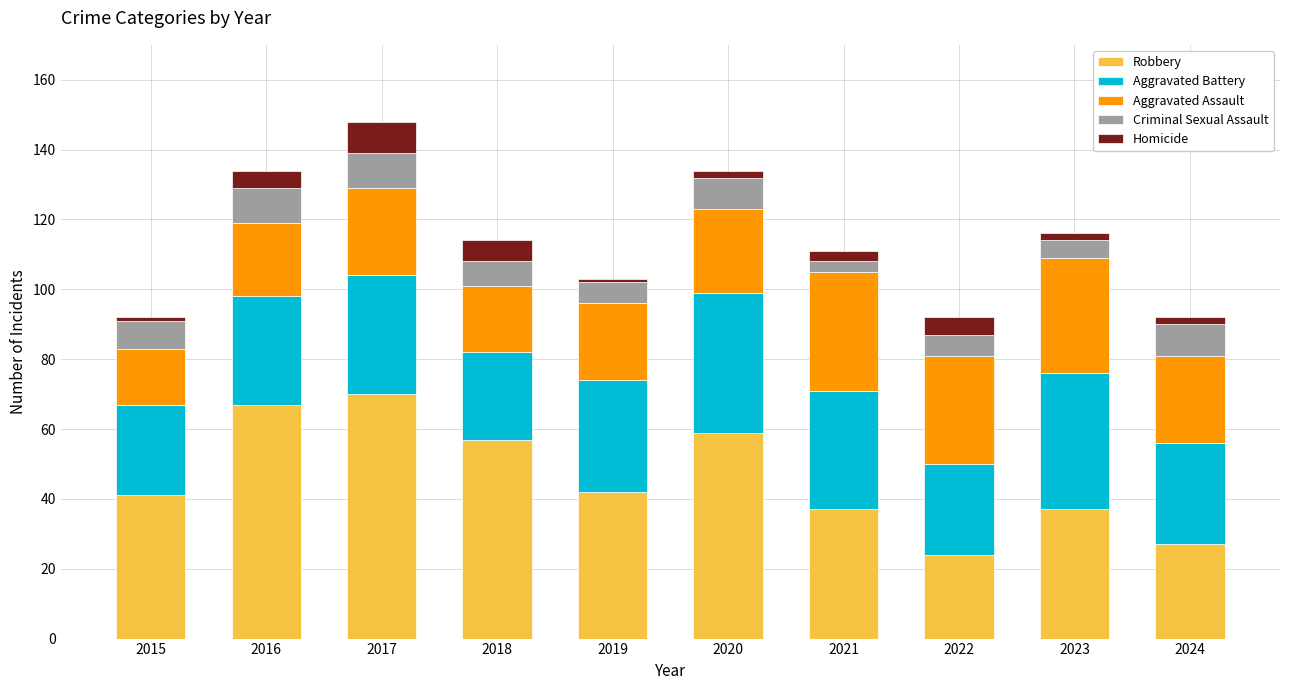

Are the bars horizontal?

No